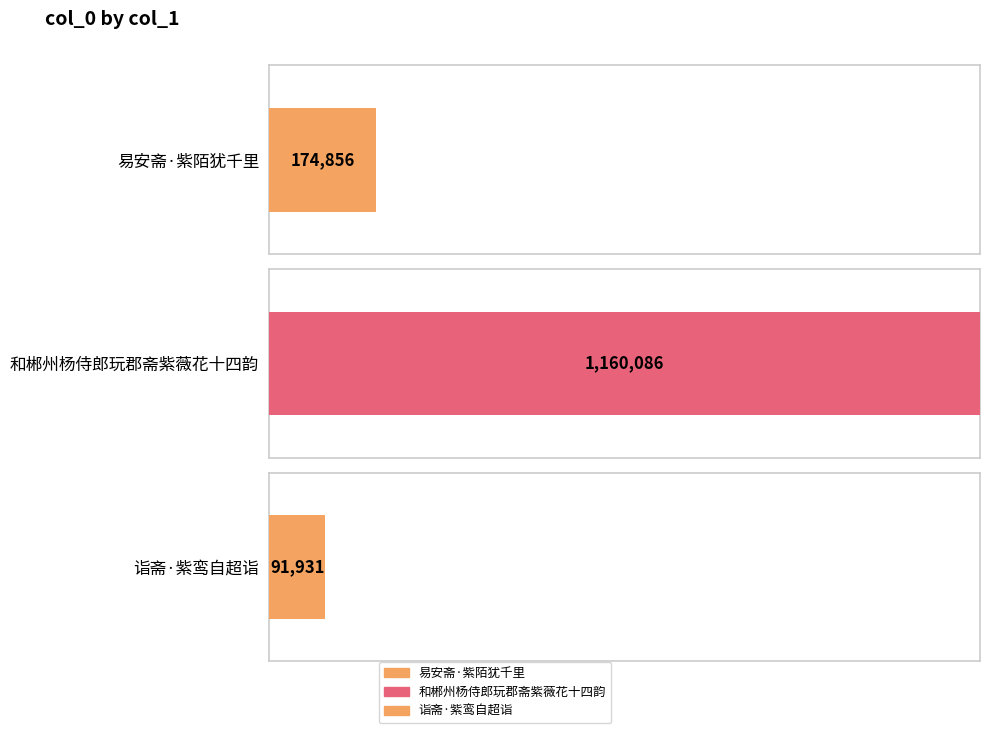

What is the label of the 2nd bar from the left?

和郴州杨侍郎玩郡斋紫薇花十四韵